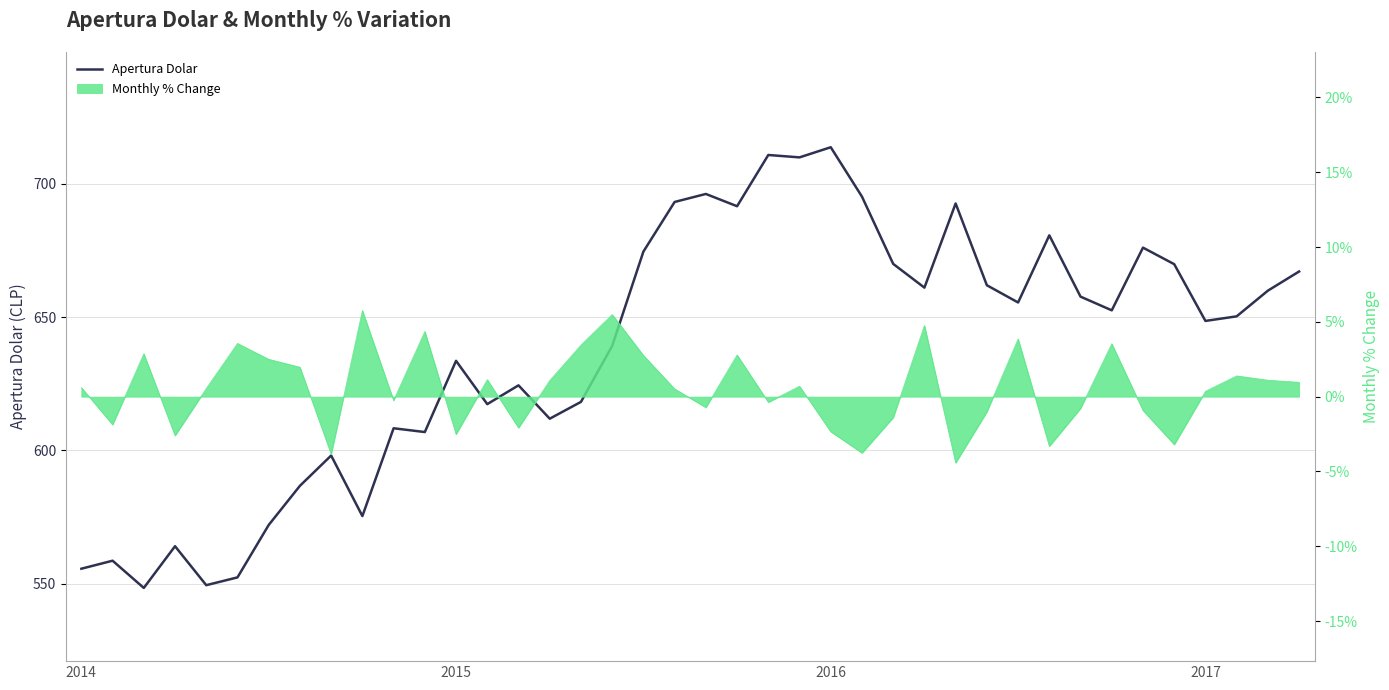

Is this an area chart (filled region under the line)?

No